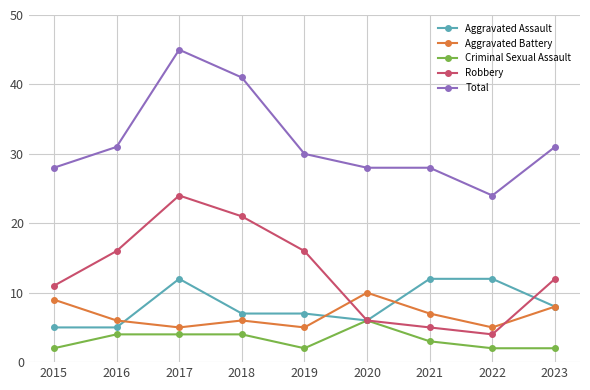

Read the Total value at 2018, to the nearest 10.

40